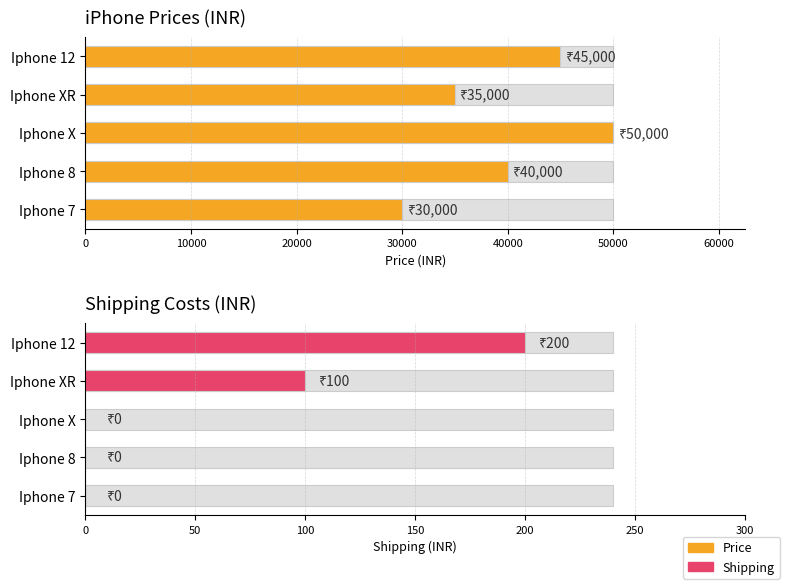

What is the difference between the maximum and minimum values in the Shipping series?

200